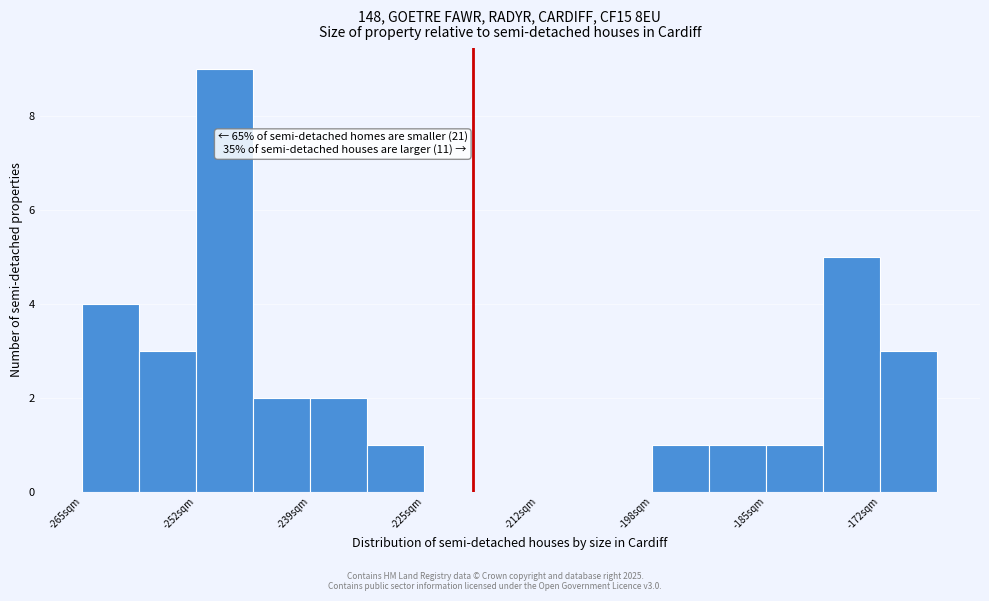

Read against the x-axis, roughly where is the centre of the tallest bar?

-250